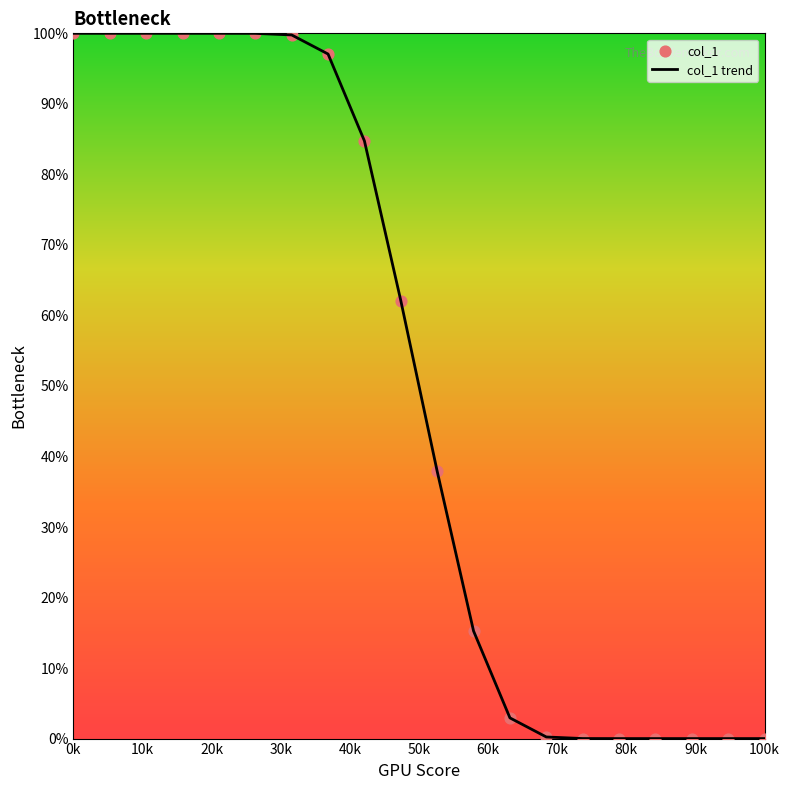

What is the difference between the maximum and minimum values?

100.0